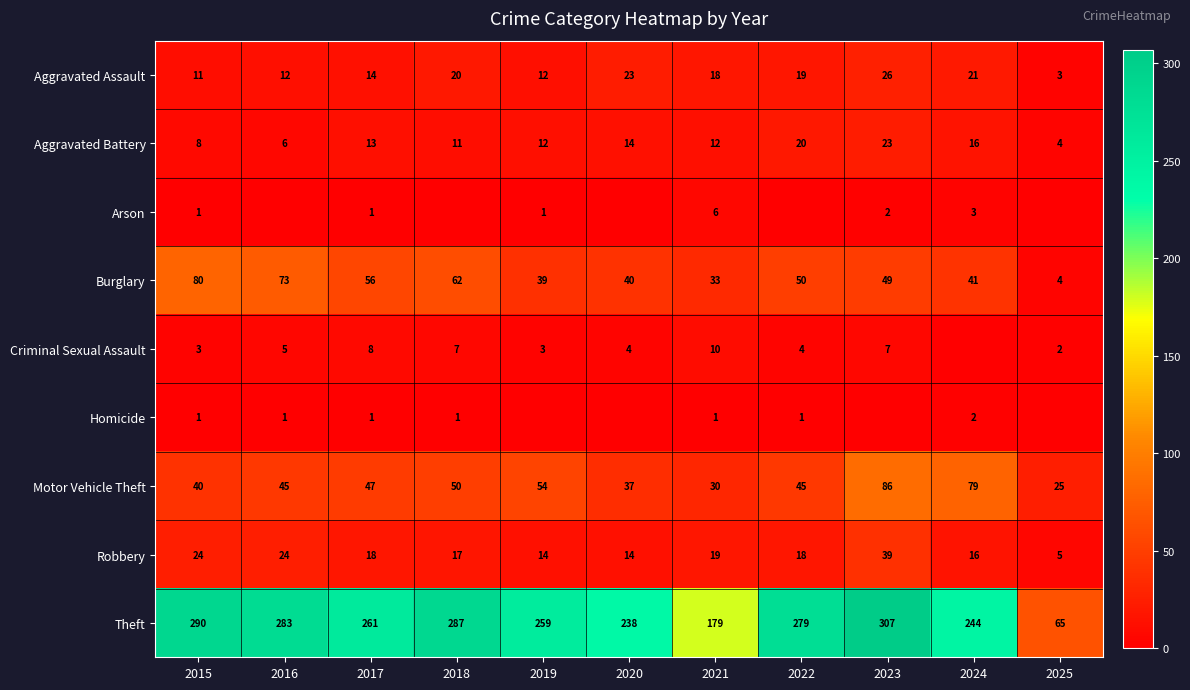

What is the total value across all series at 2021?

308